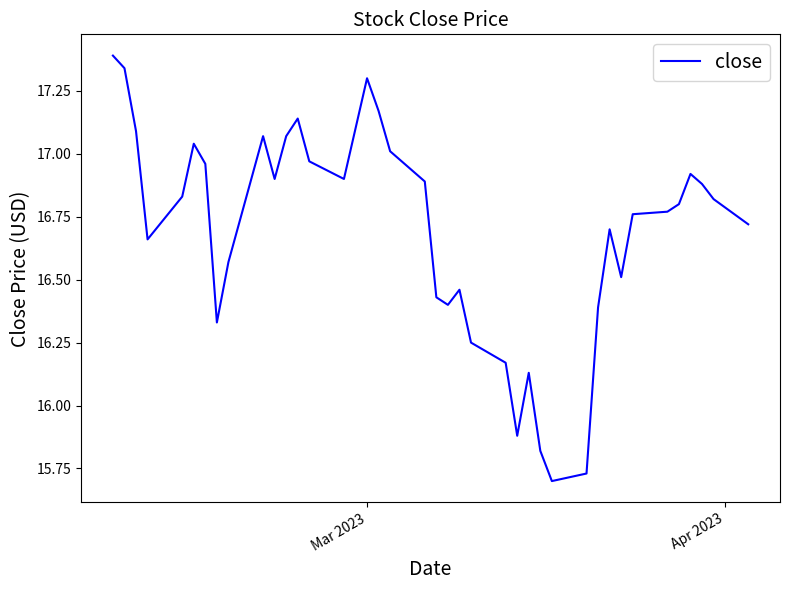

What is the maximum value shown in the chart?

17.4